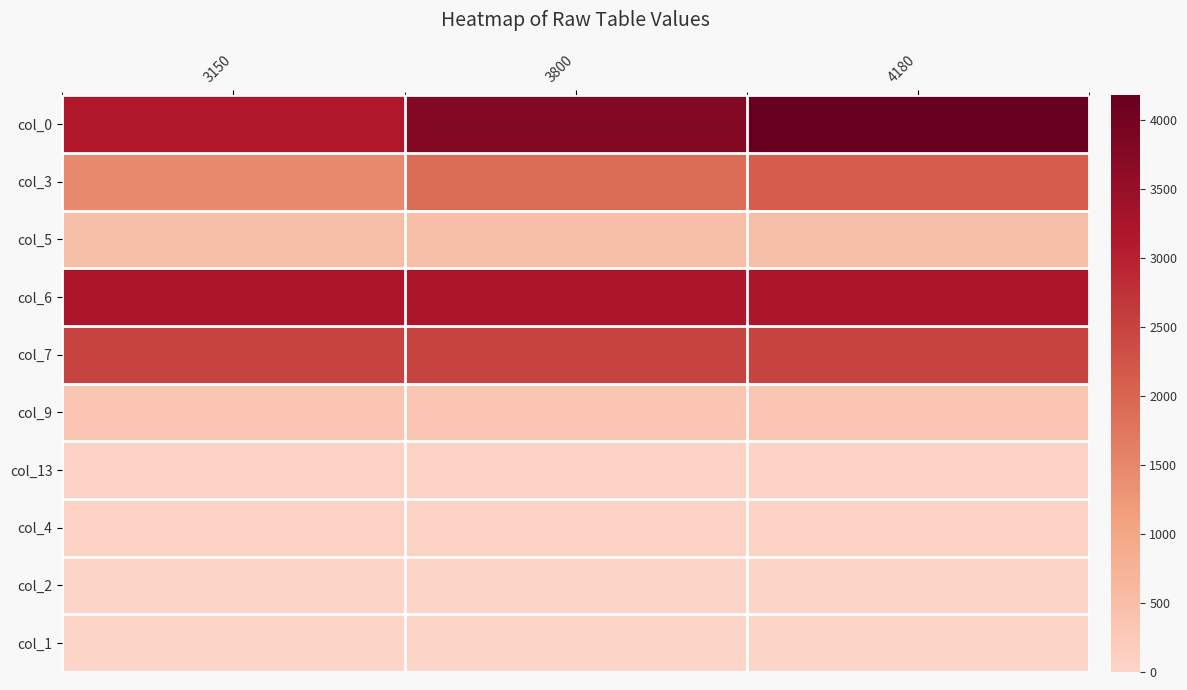

Reading left to right, what are all the values shown in this chart?

col_0: 3150=3150	3800=3800	4180=4180
col_3: 3150=1450	3800=1900	4180=2125
col_5: 3150=480	3800=480	4180=480
col_6: 3150=3200	3800=3200	4180=3200
col_7: 3150=2500	3800=2500	4180=2500
col_9: 3150=320	3800=320	4180=320
col_13: 3150=64	3800=64	4180=64
col_4: 3150=58	3800=58	4180=58
col_2: 3150=8	3800=8	4180=8
col_1: 3150=2	3800=2	4180=2